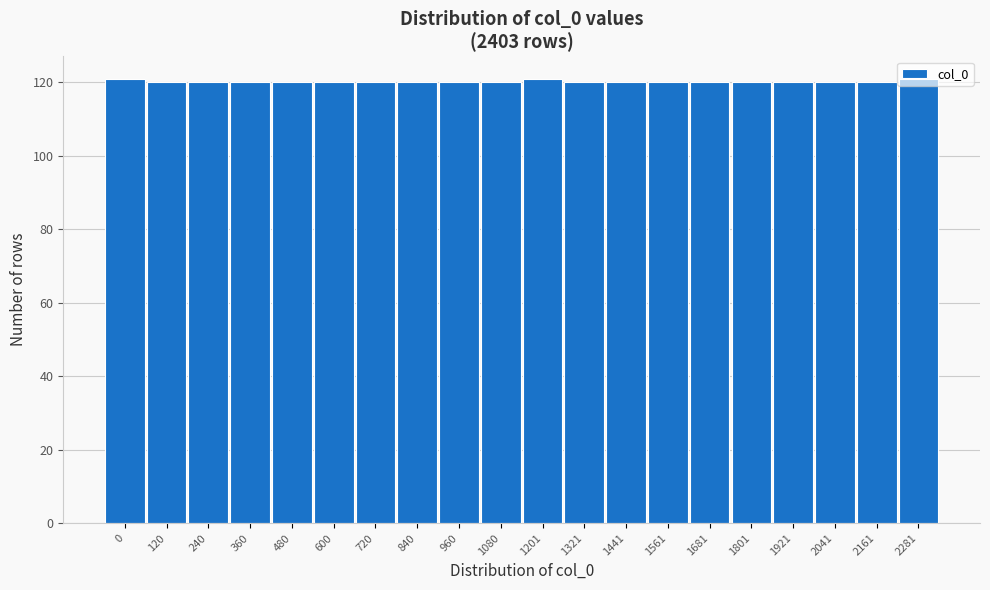

True or false: the data shows 200 at 960.

False